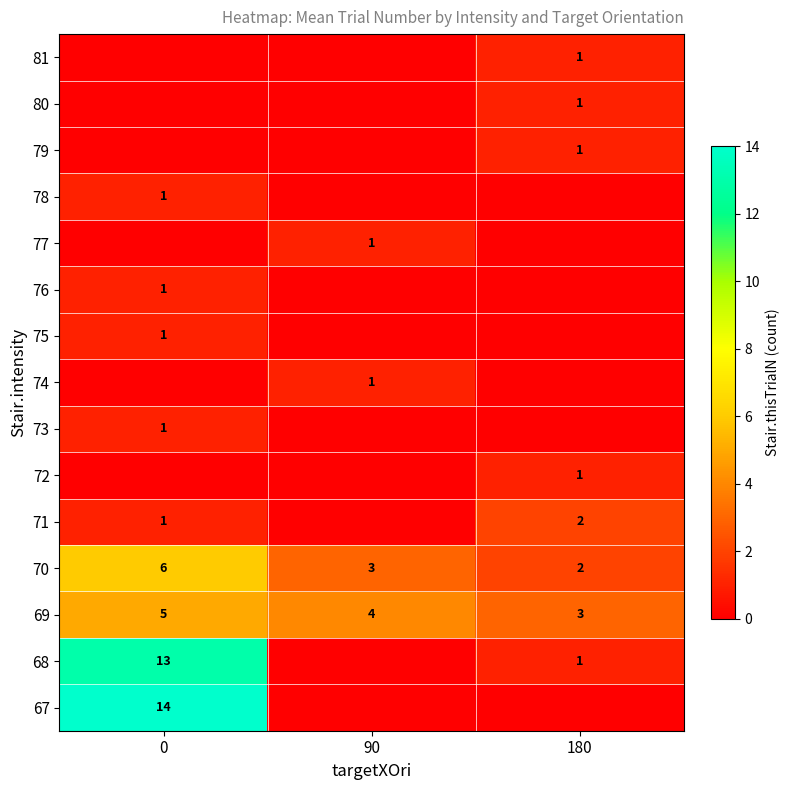

The 69 series shows 1 at 180. True or false?

False